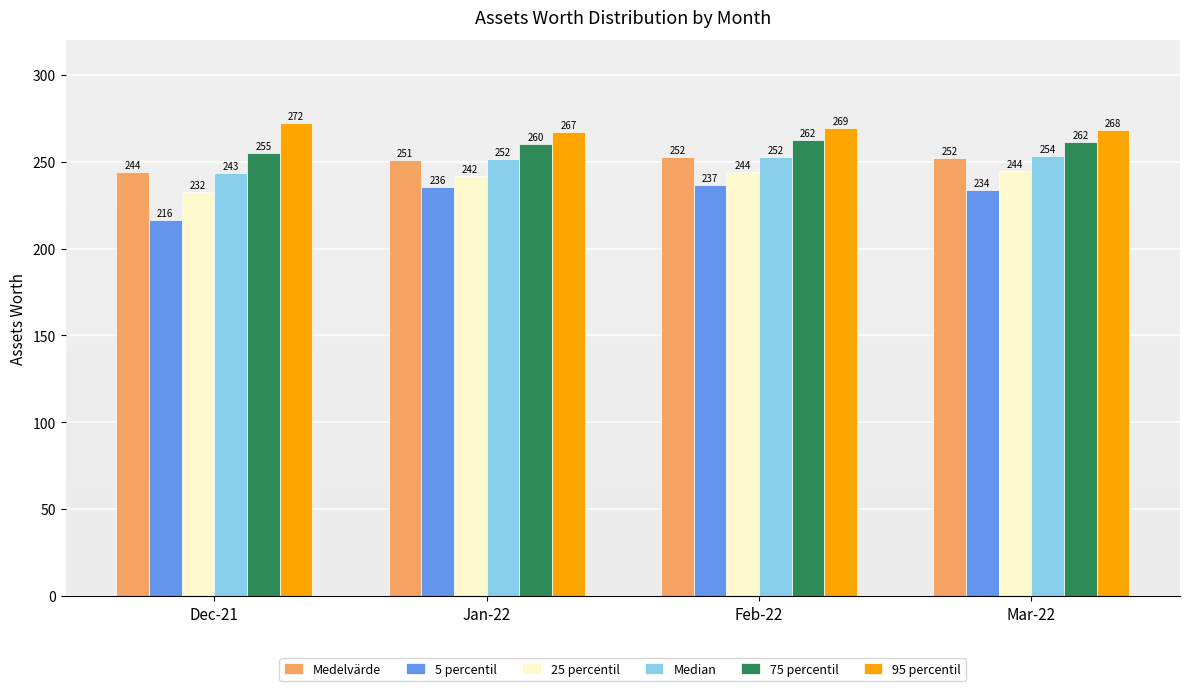

At how many categories does at least one series exceed 263?

4